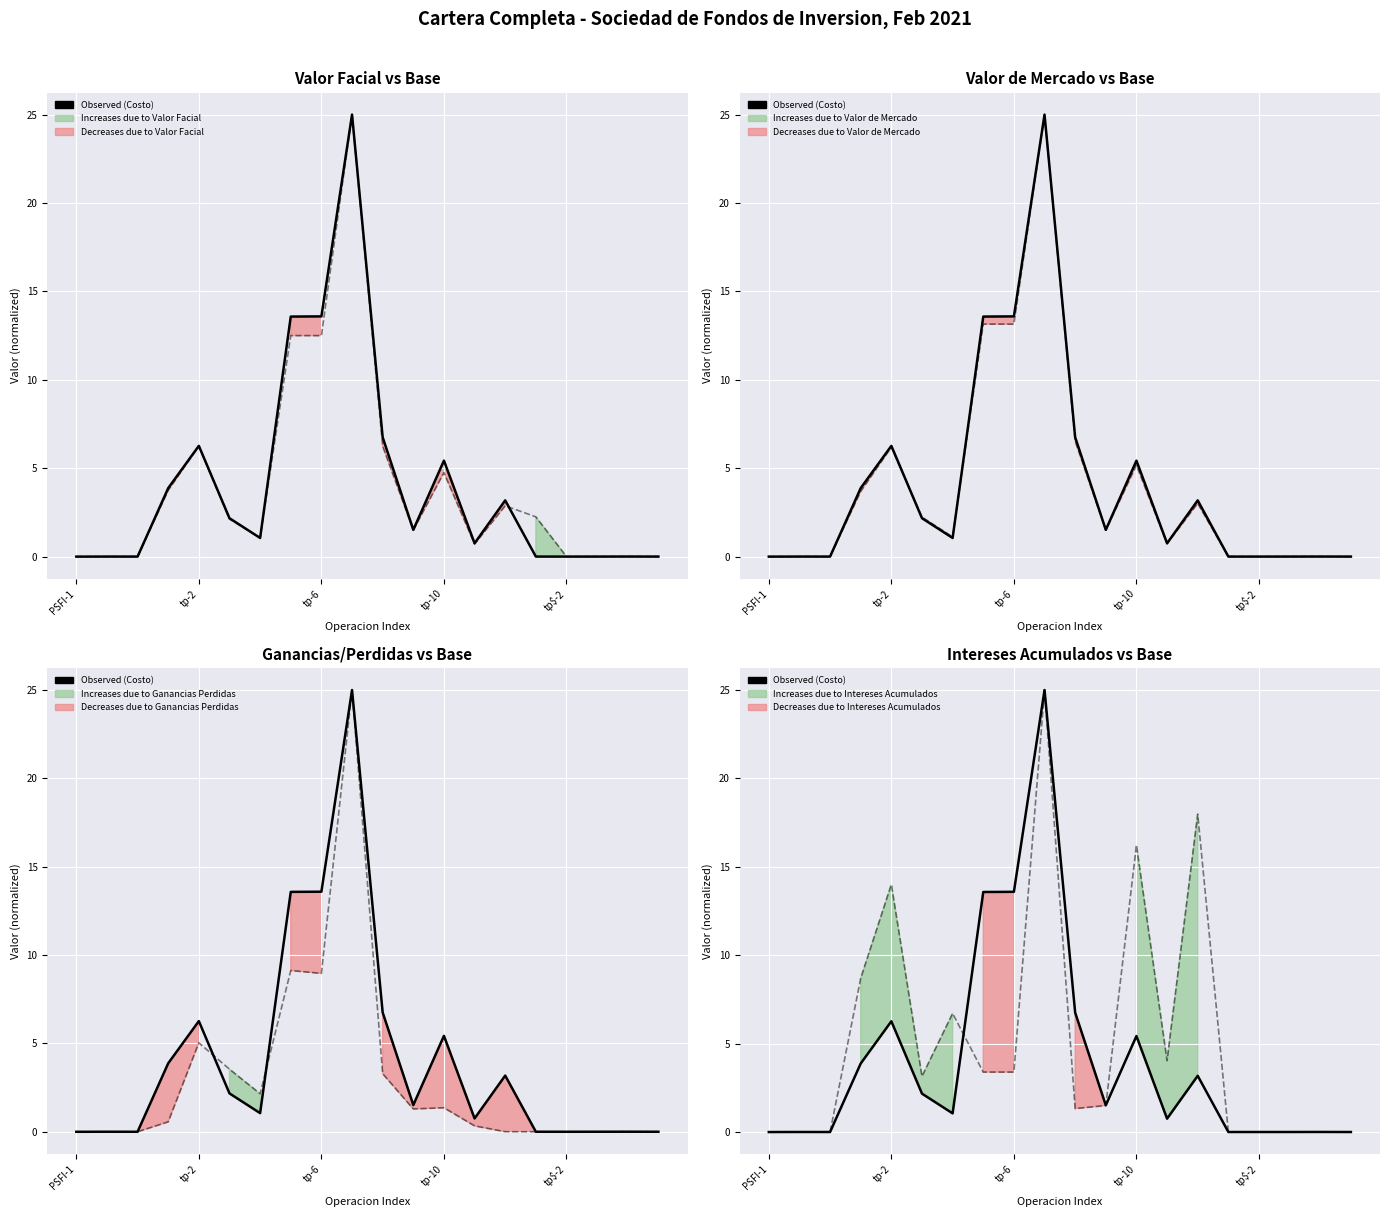

What is the label of the 10th point from the left?

9